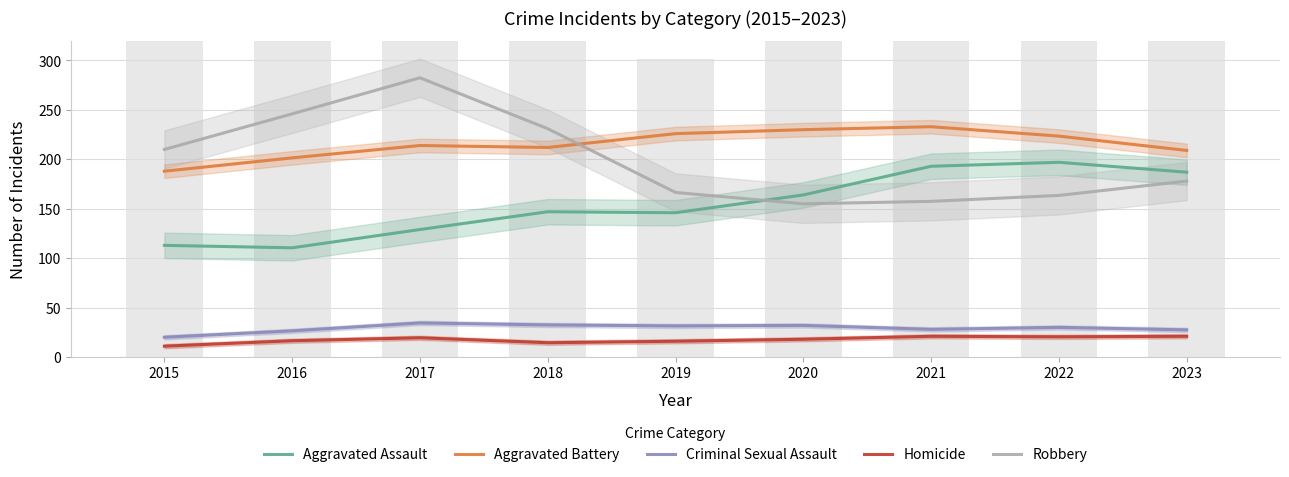

At which category is the sum across all series the highest?

2017